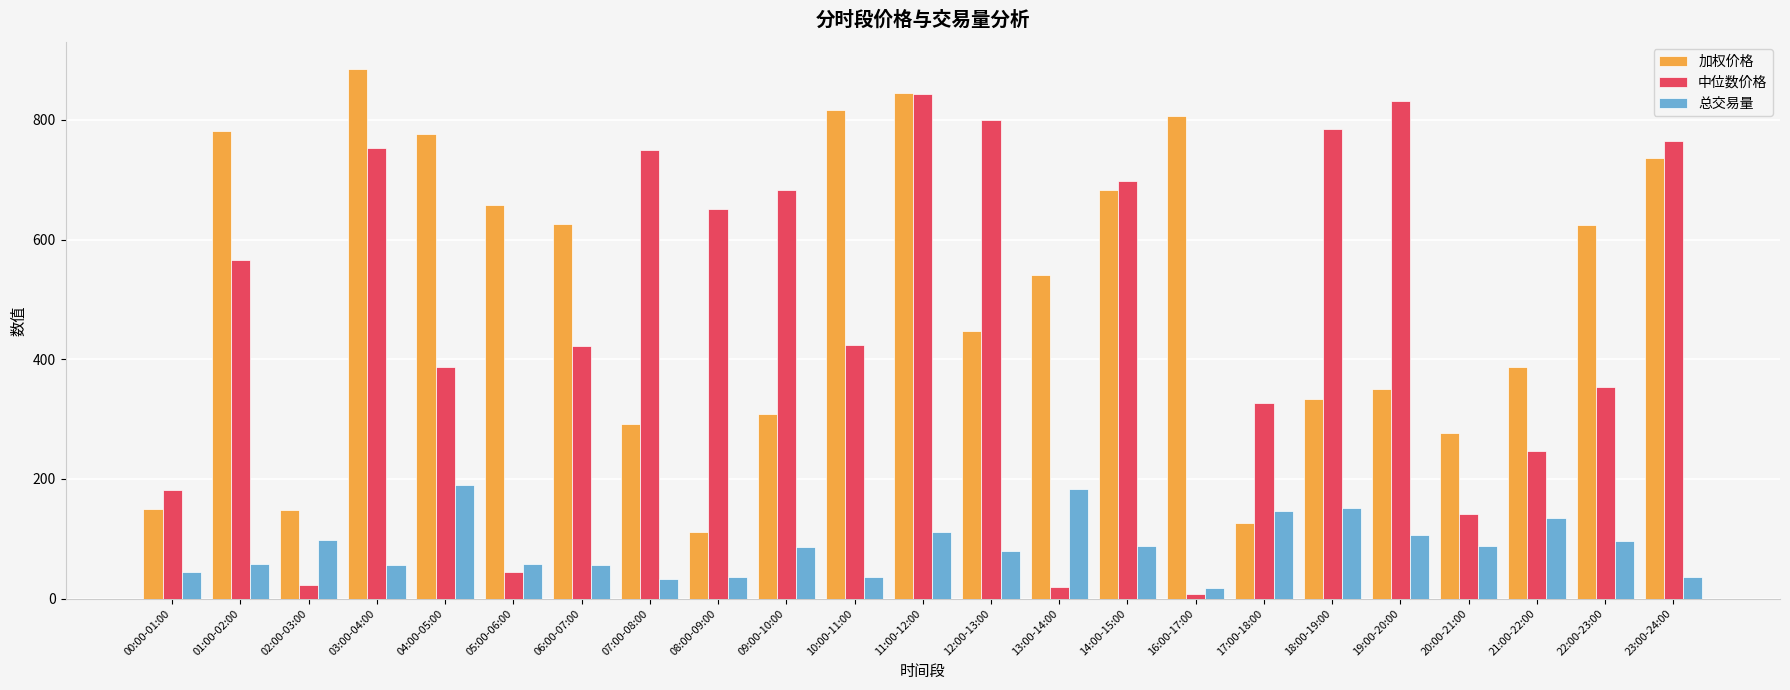

What is the average value of the 加权价格 series?

509.1